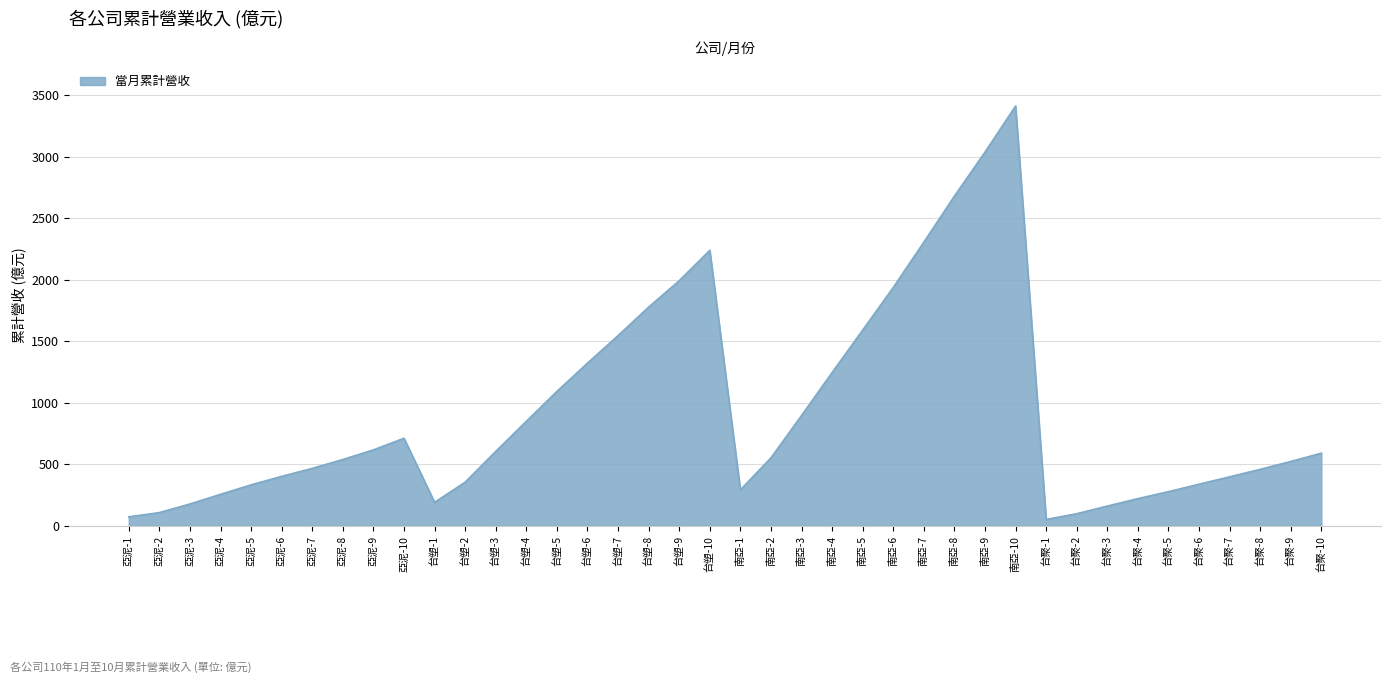

True or false: there are more than 1 points higher than both neighbors.

True